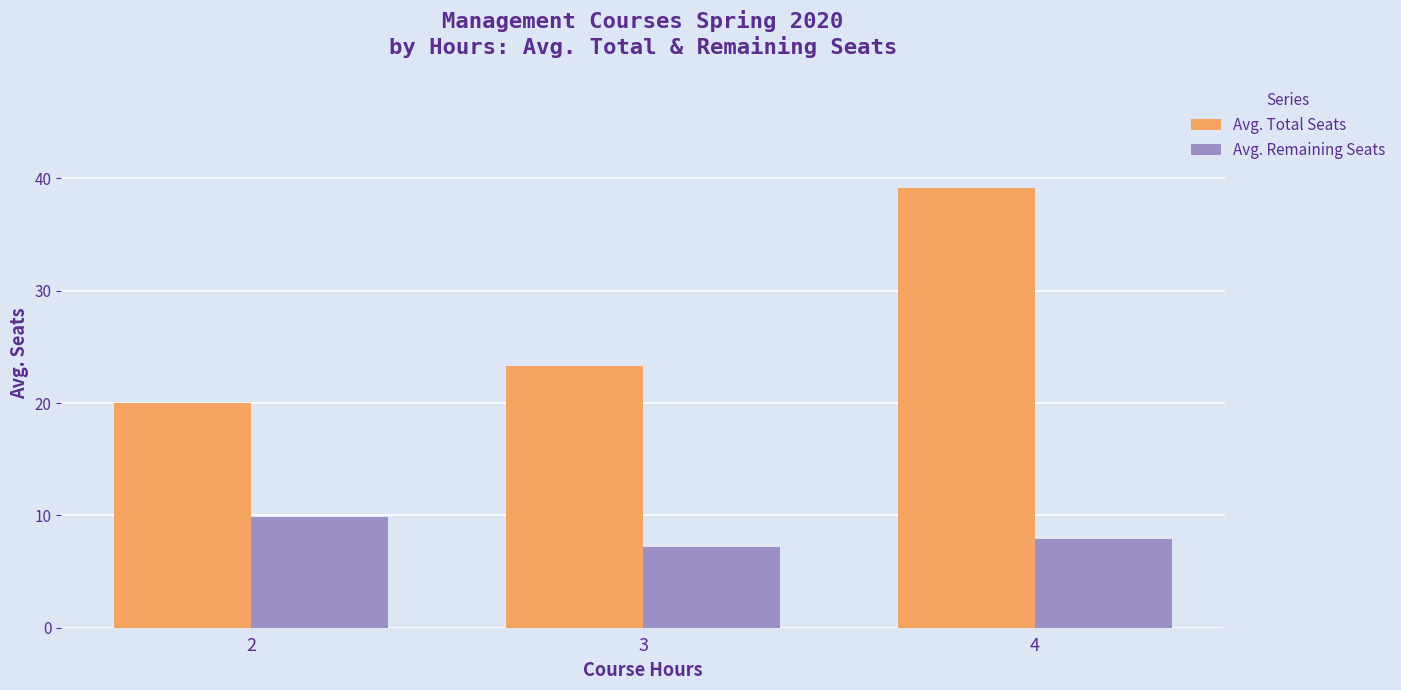

What is the difference between the Avg. Total Seats values at 4 and 2?

19.1